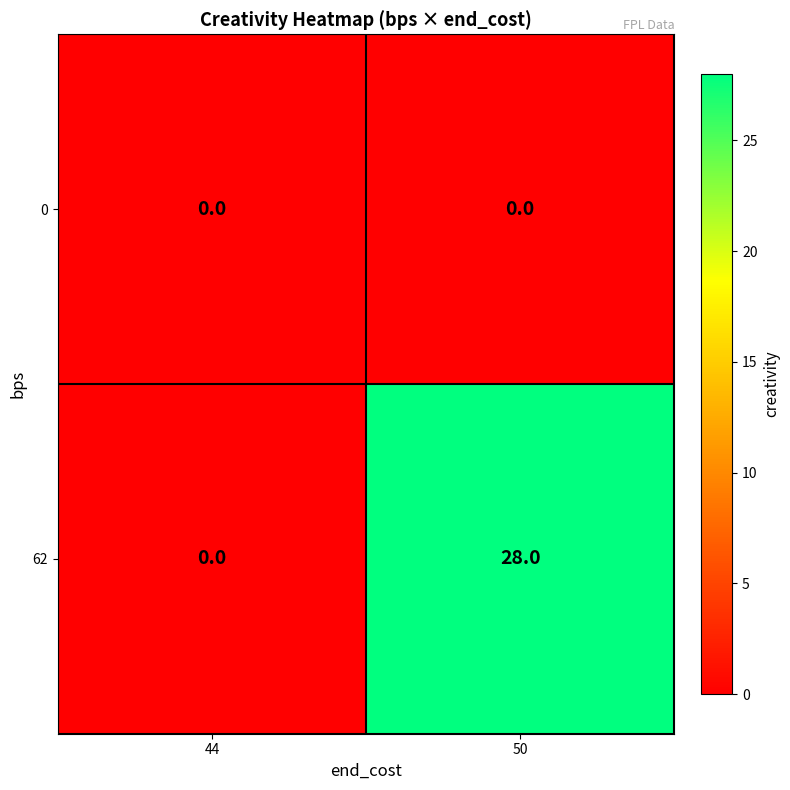

What is the sum of all 62 values?

28